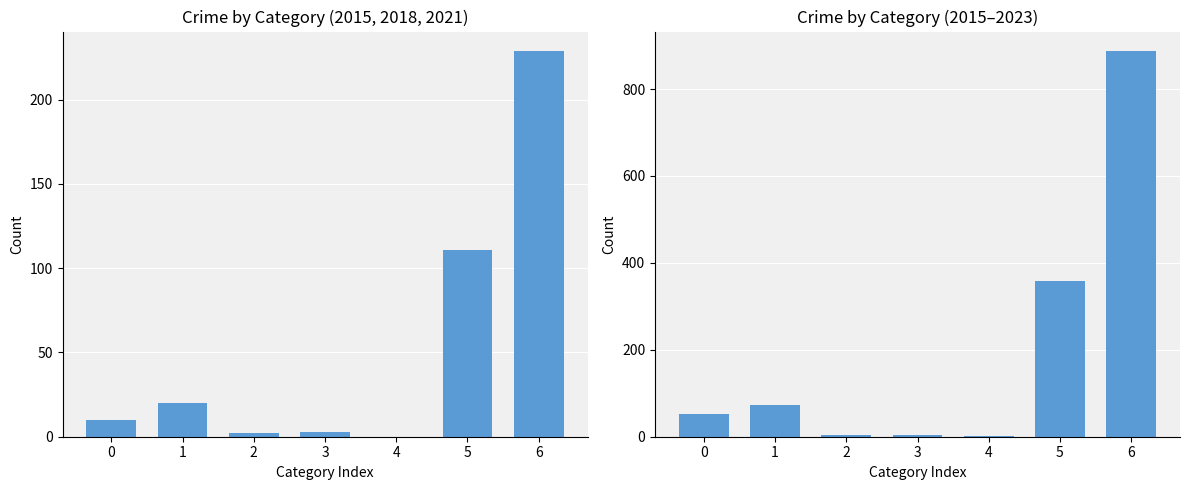

What is the difference between the second highest and second lowest values in the All Years Total series?

355